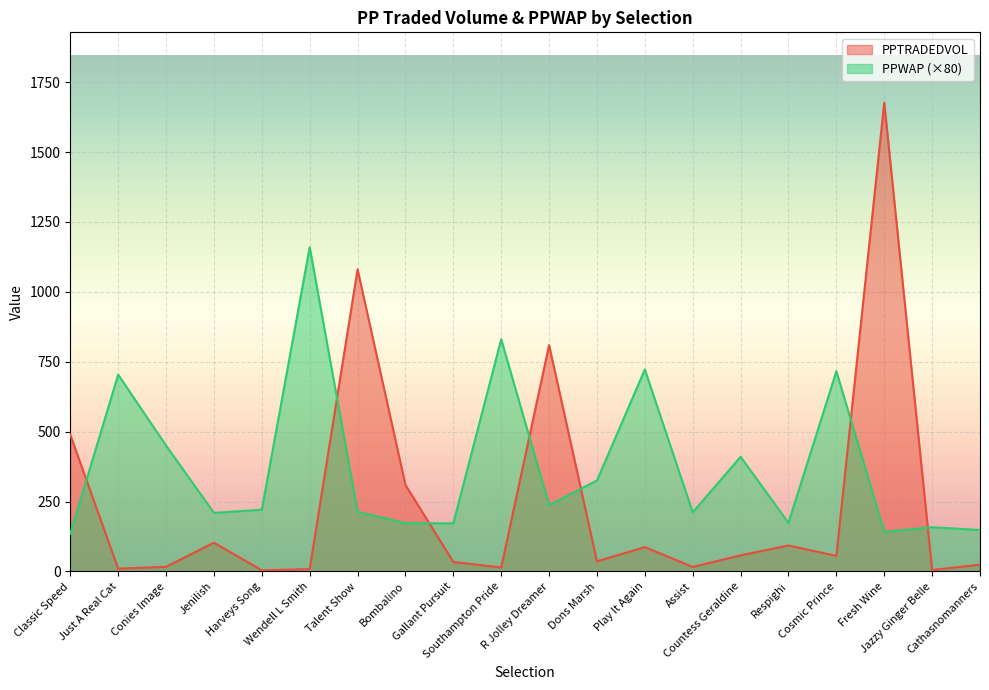

Read the PPTRADEDVOL value at Jenilish.

102.8